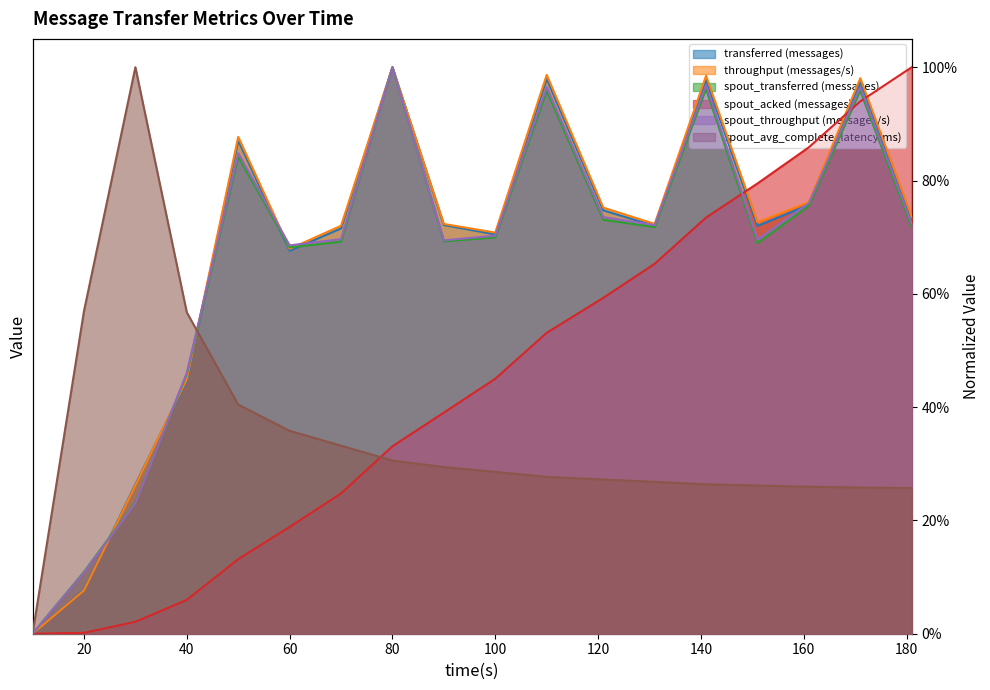

True or false: spout_avg_complete_latency(ms) has more than 2 interior local peaks.

False